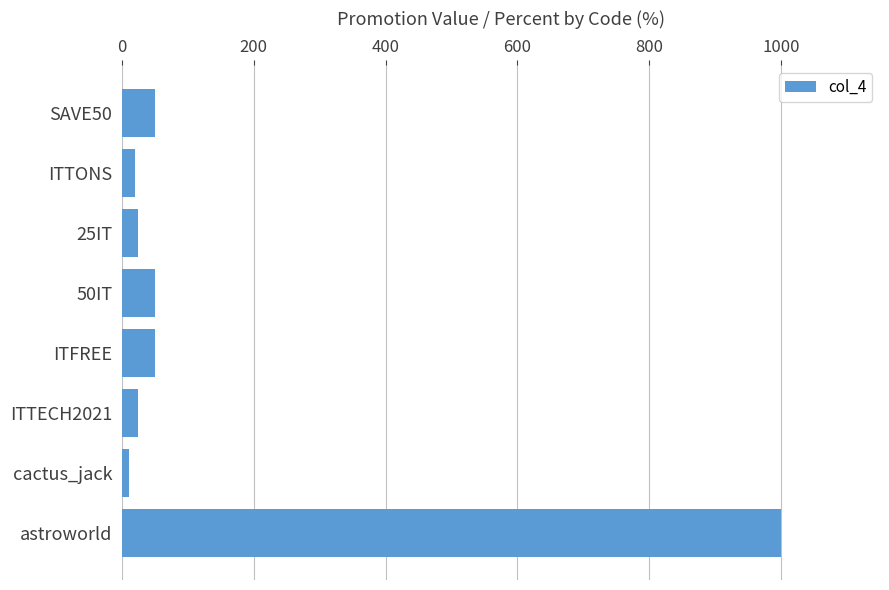

Are the bars horizontal?

Yes